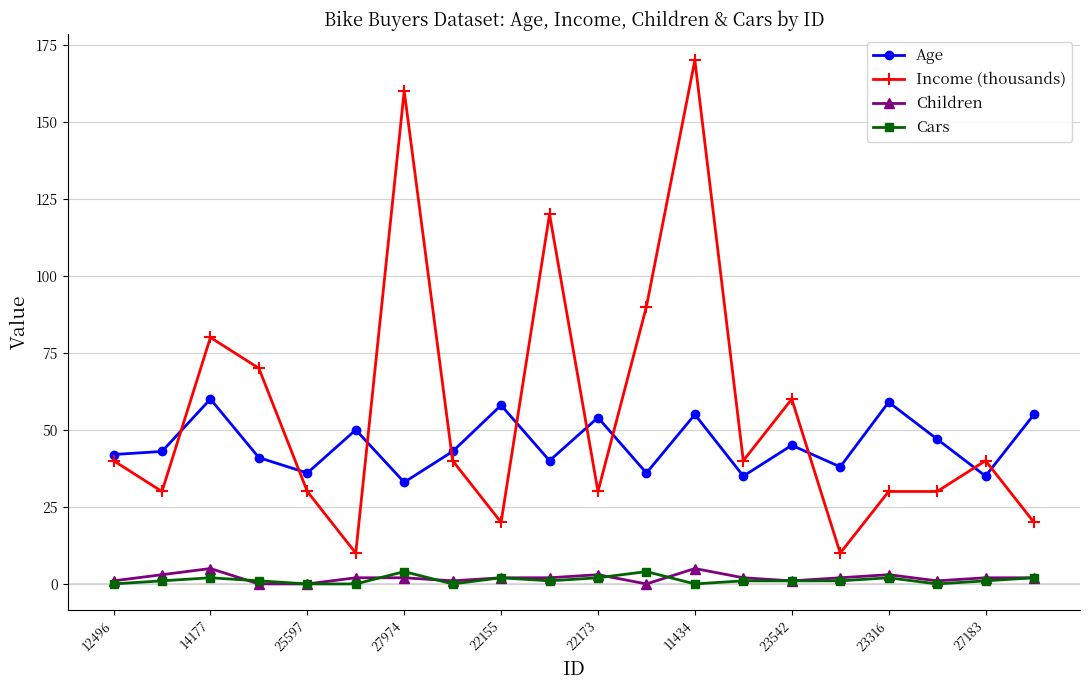

True or false: Cars and Age intersect in this chart.

False